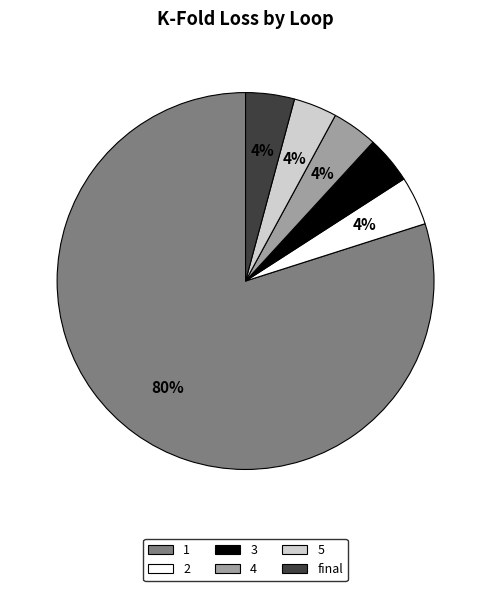

Is there a majority slice in this chart?

Yes